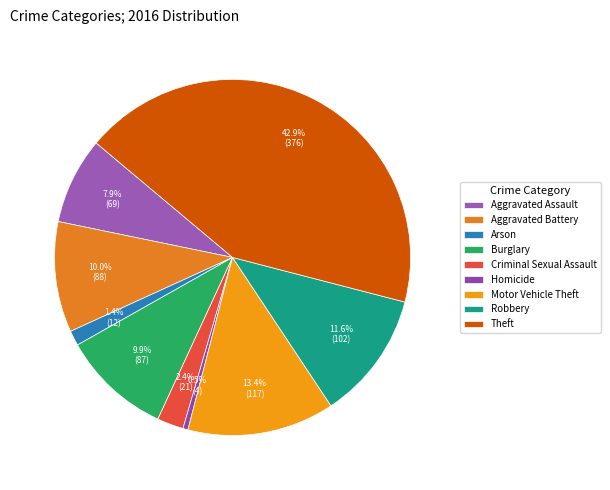

To the nearest percent, what is the combined percentage of Theft and Aggravated Battery?

53%